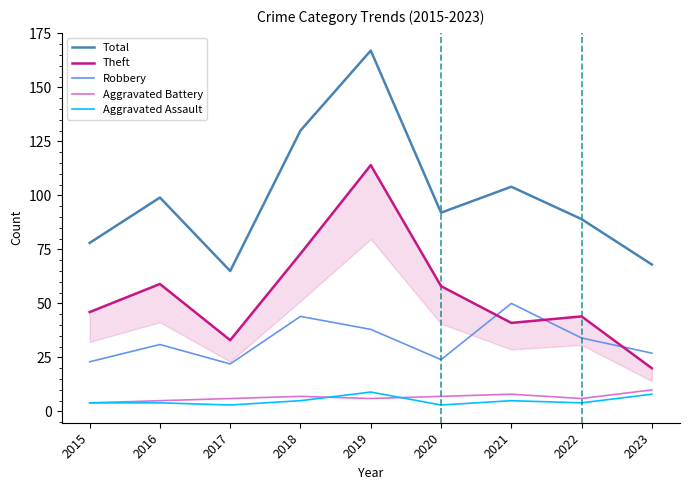

Where is the first local minimum for Aggravated Battery?

2019